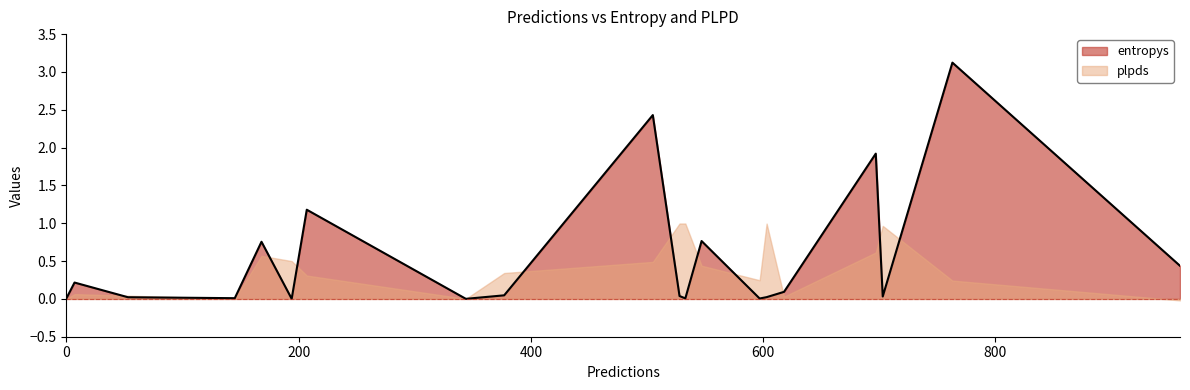

What is the label of the 14th point from the left?

697